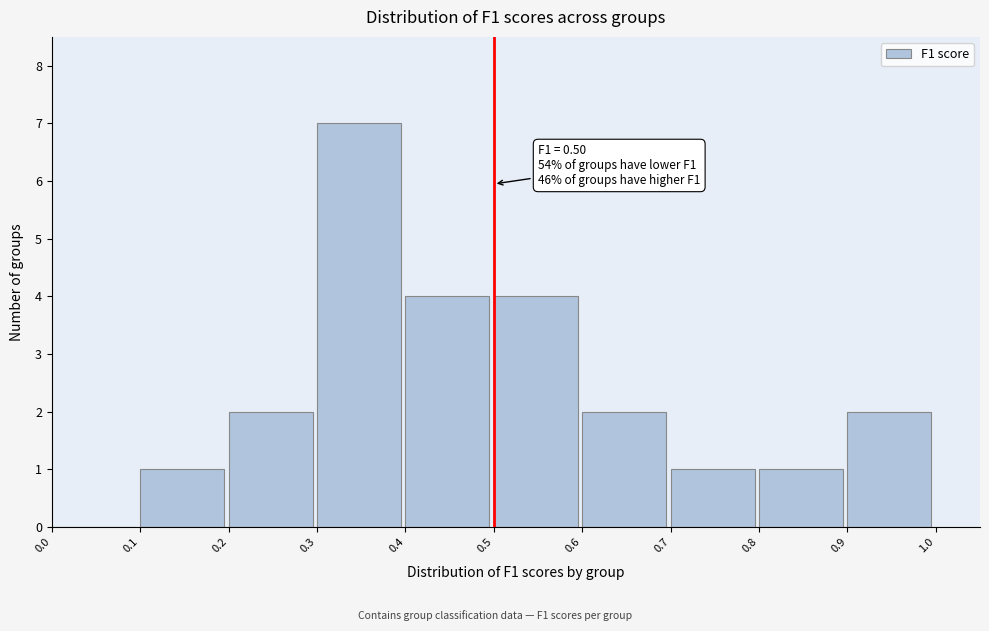

Which range on the x-axis has the tallest bar?

0.3 to 0.4